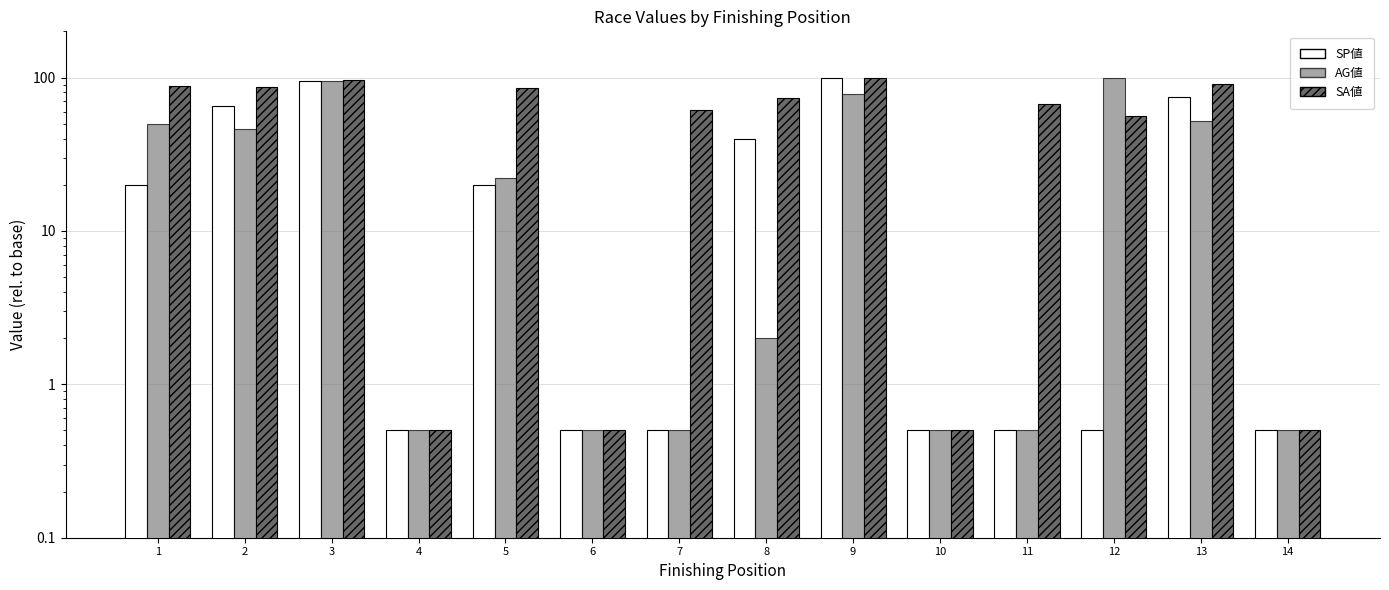

What is the sum of the SP値 values at 1 and 5?

40.0